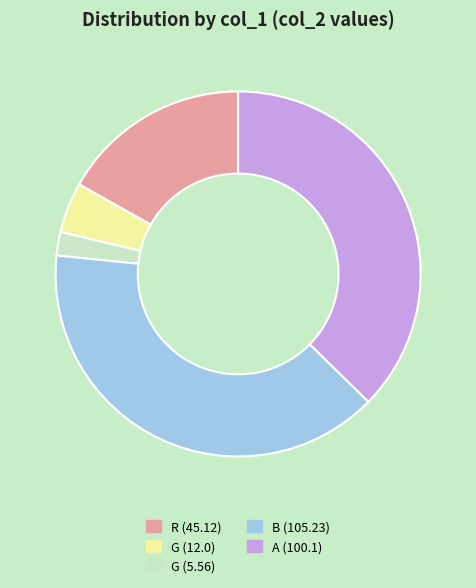

Which slice is the largest?

B (105.23)